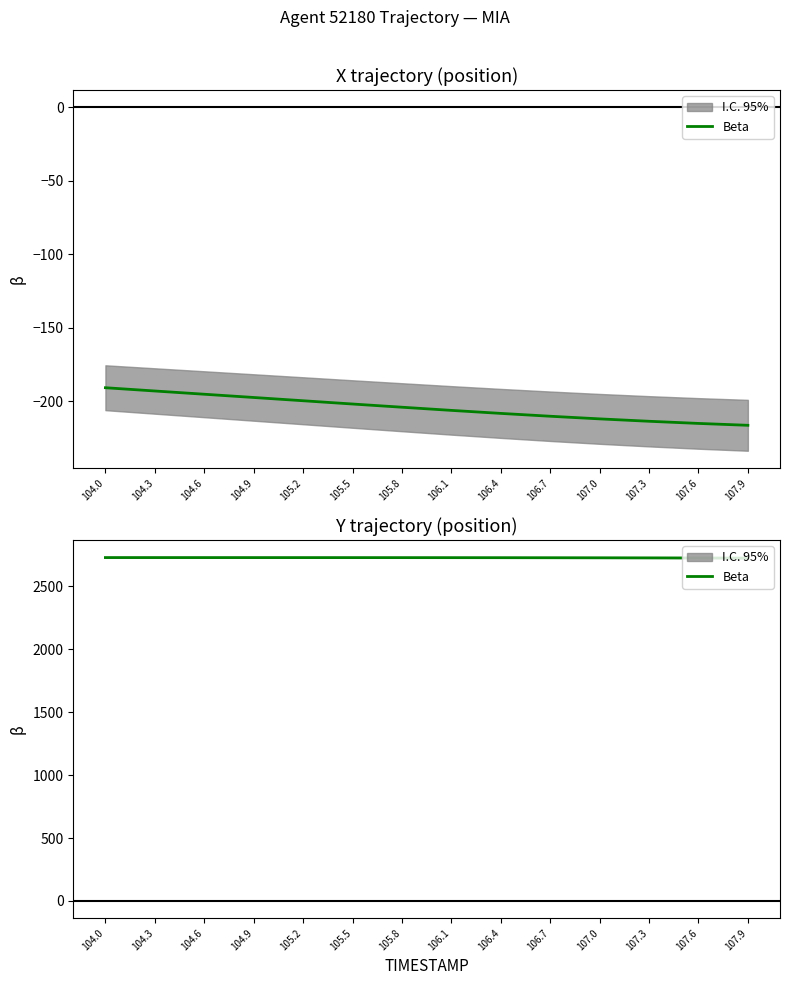

Which label corresponds to the smallest value in the chart?

107.9